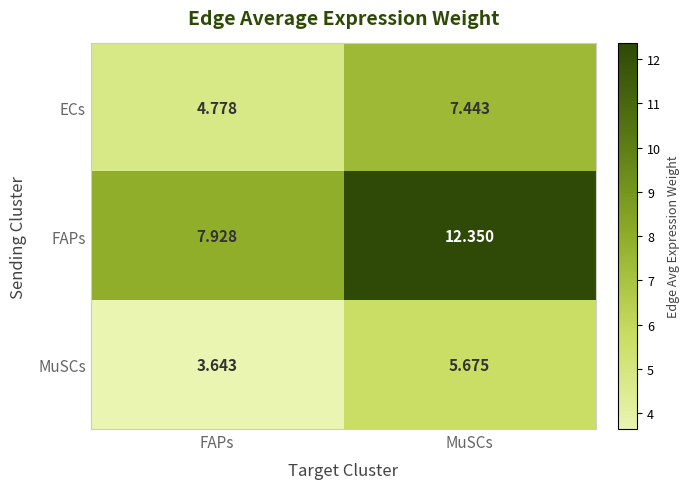

At which category does the chart reach its peak across all series?

MuSCs